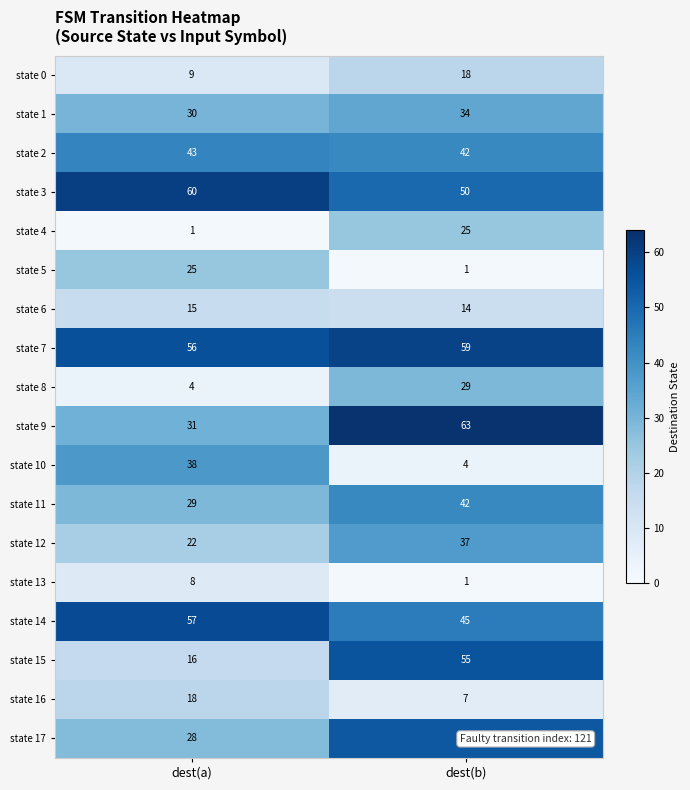

Count the number of categories in the chart.

2